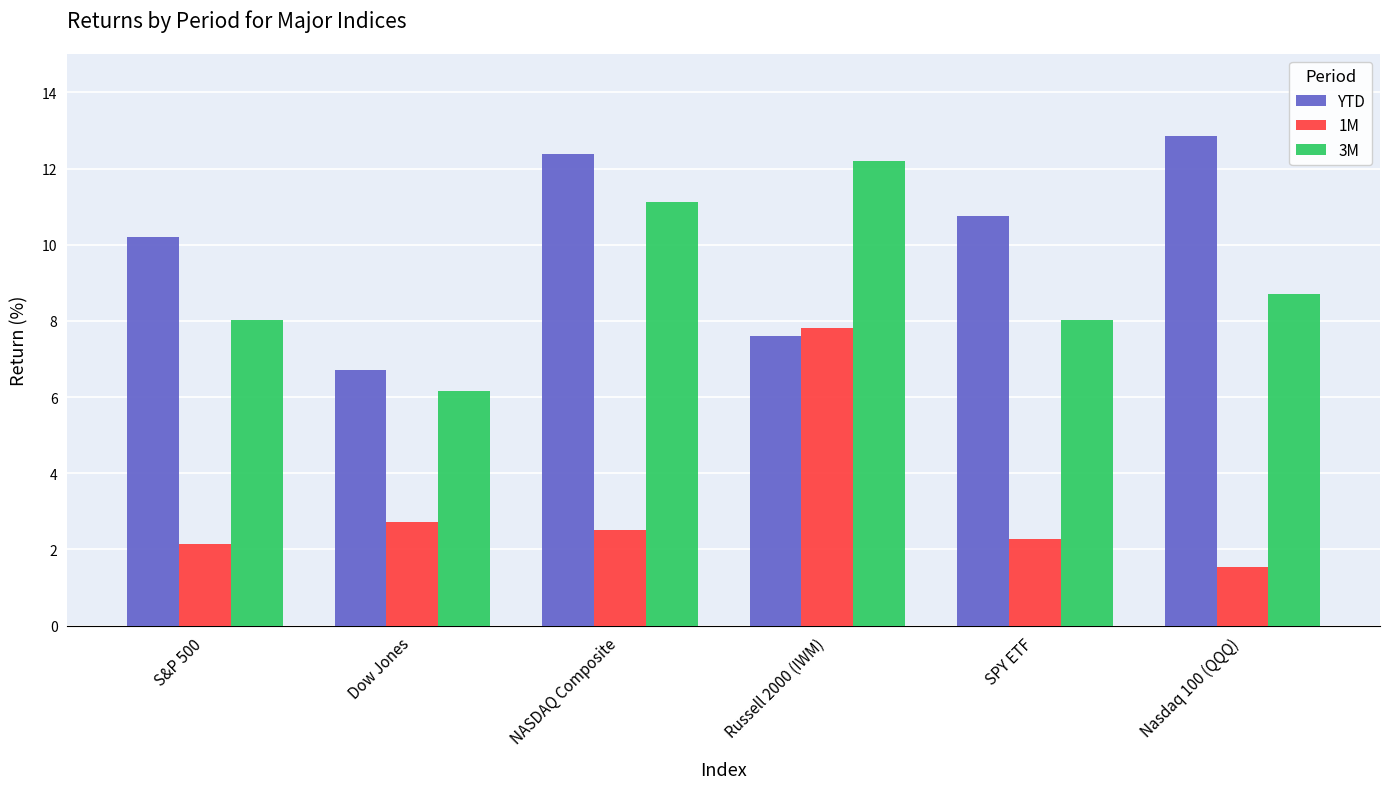

Which series changed the most between Russell 2000 (IWM) and SPY ETF?

1M